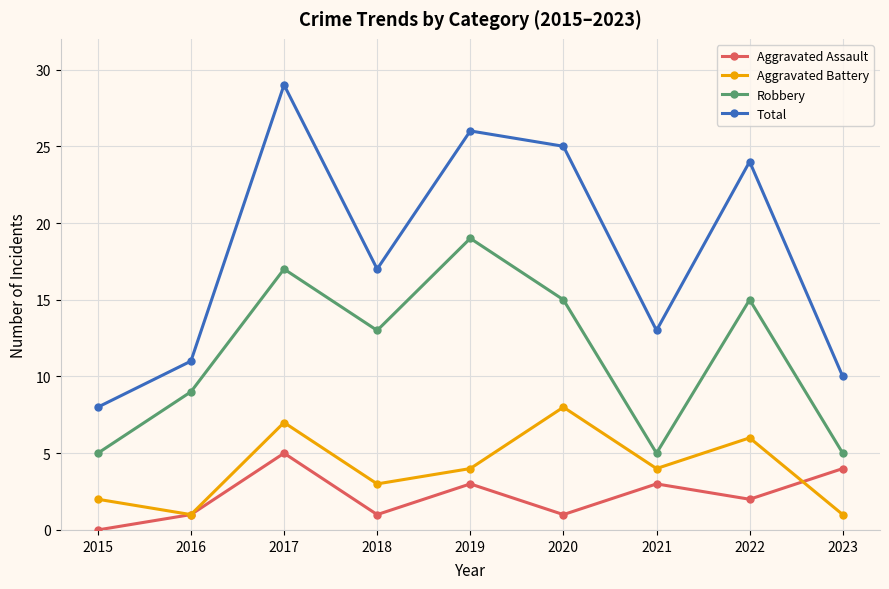

True or false: Aggravated Assault and Robbery cross at least once.

False